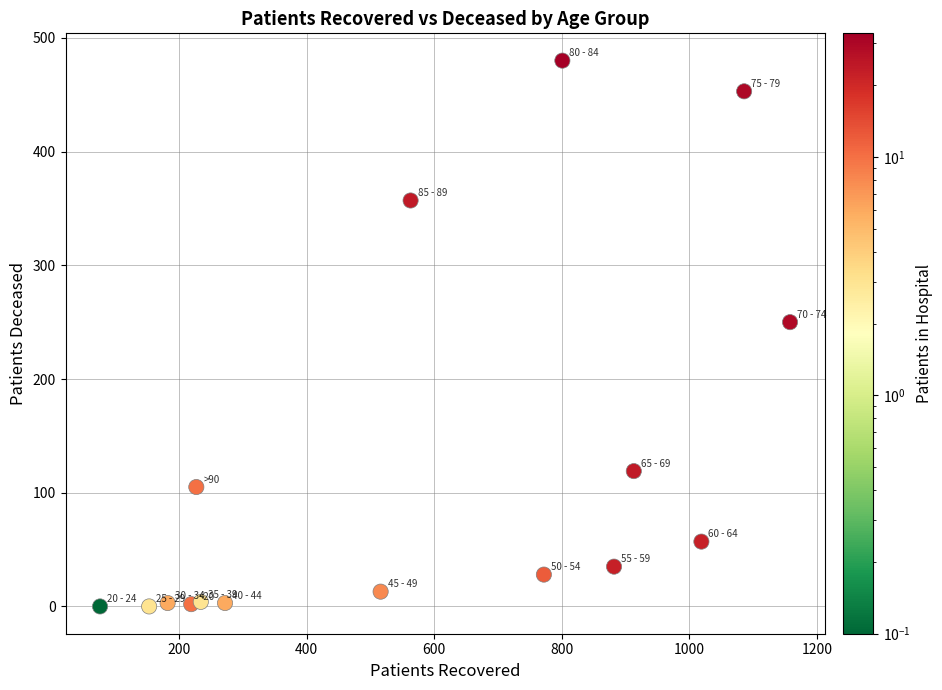

What is the range of X values (max minus min)?

1082